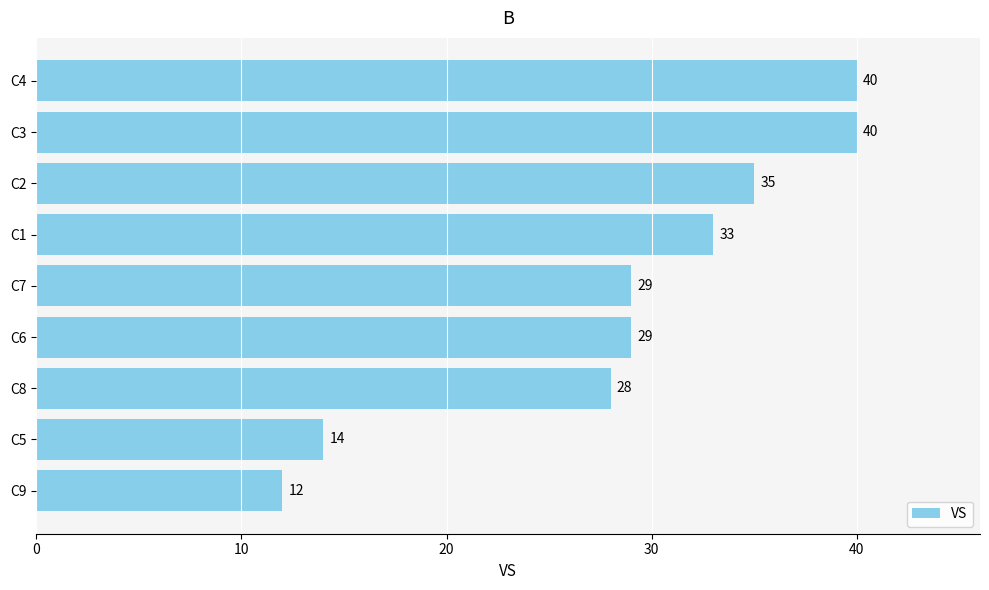

What is the smallest value displayed?

12